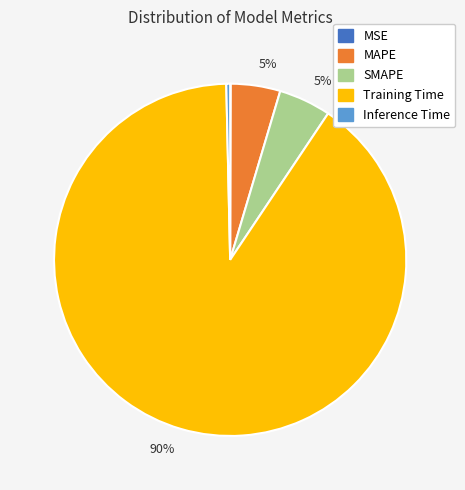

To the nearest percent, what is the average slice percentage?

20%